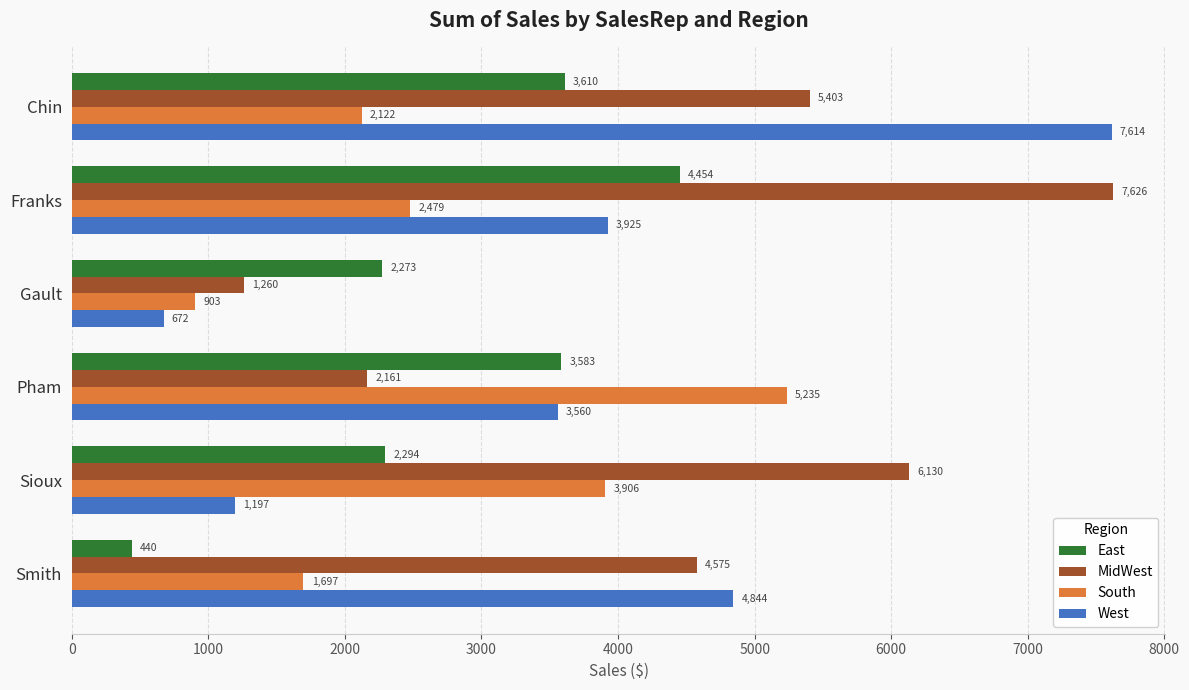

Between Chin and Franks, which series saw the biggest shift?

West